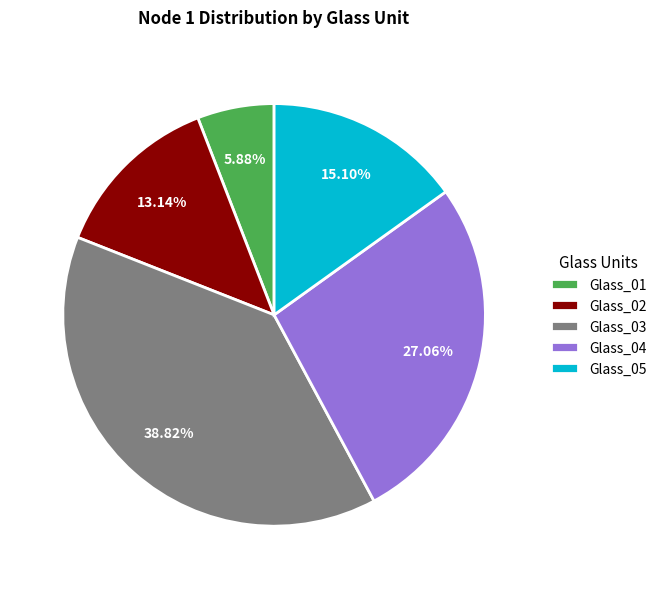

Approximately how many times larger is the value at Glass_02 compared to Glass_04?

0.5